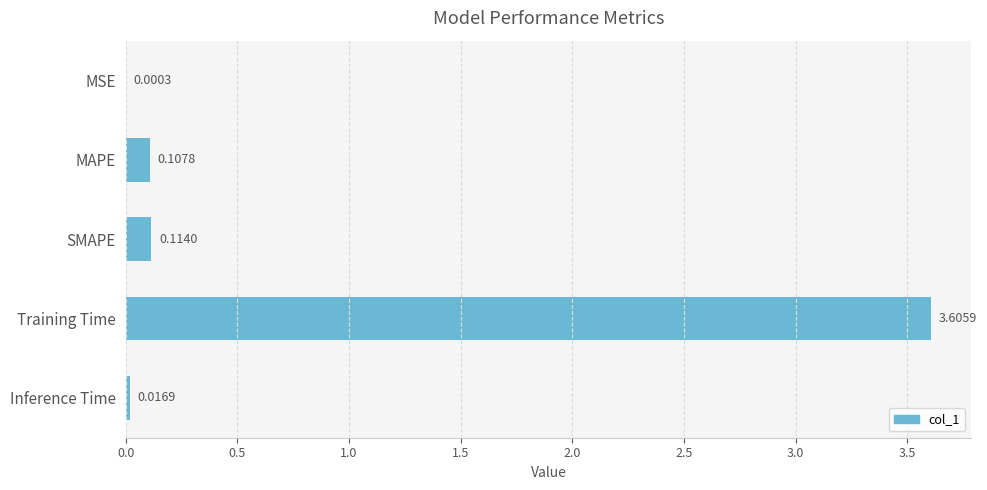

Between SMAPE and MAPE, which is larger?

SMAPE